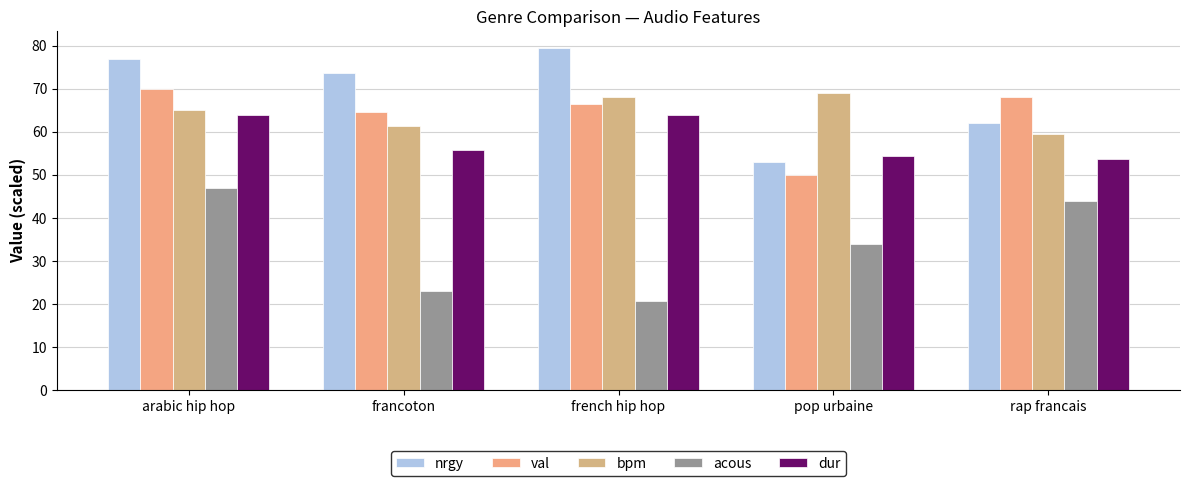

Reading left to right, transcribe all the data shown in this chart.

nrgy: arabic hip hop=77.0	francoton=73.7	french hip hop=79.4	pop urbaine=53.0	rap francais=62.0
val: arabic hip hop=70.0	francoton=64.7	french hip hop=66.4	pop urbaine=50.0	rap francais=68.0
bpm: arabic hip hop=65.0	francoton=61.3	french hip hop=68.1	pop urbaine=69.0	rap francais=59.5
acous: arabic hip hop=47.0	francoton=23.1	french hip hop=20.8	pop urbaine=34.0	rap francais=44.0
dur: arabic hip hop=63.9	francoton=55.7	french hip hop=63.8	pop urbaine=54.3	rap francais=53.7